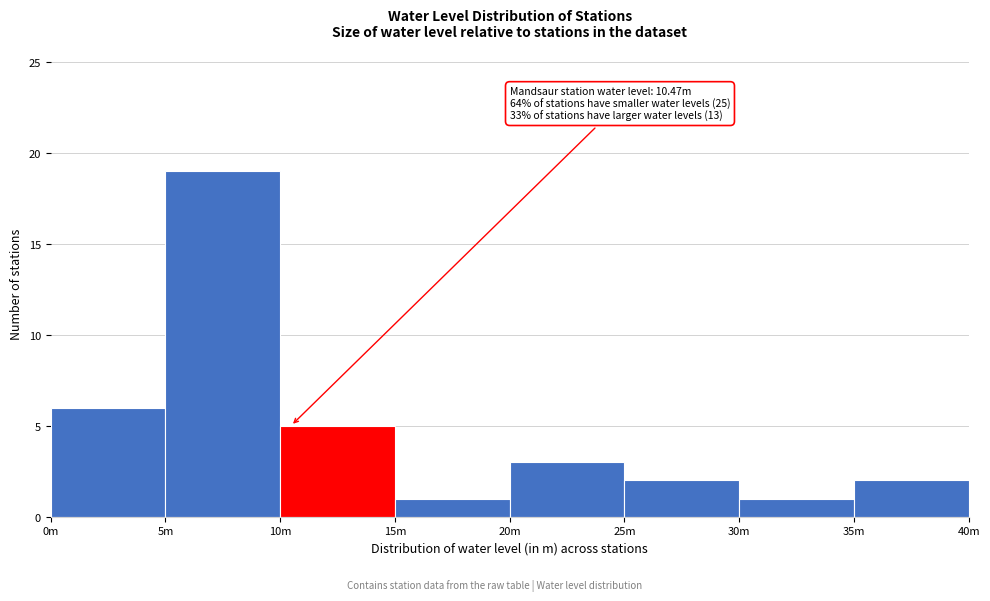

Reading left to right, list all the values displayed in this chart.

6	19	5	1	3	2	1	2